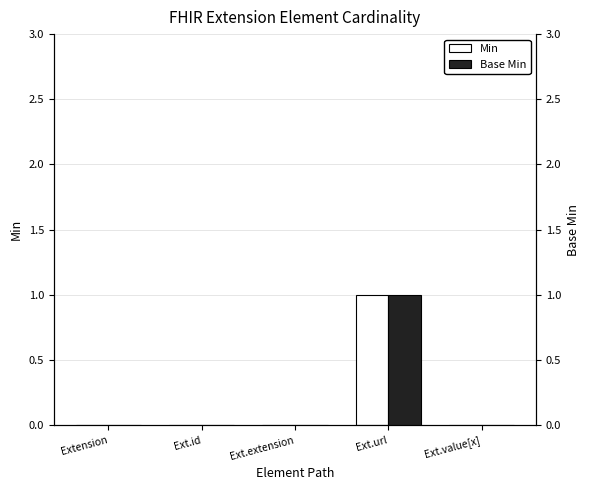

What is the sum of all Min values?

1